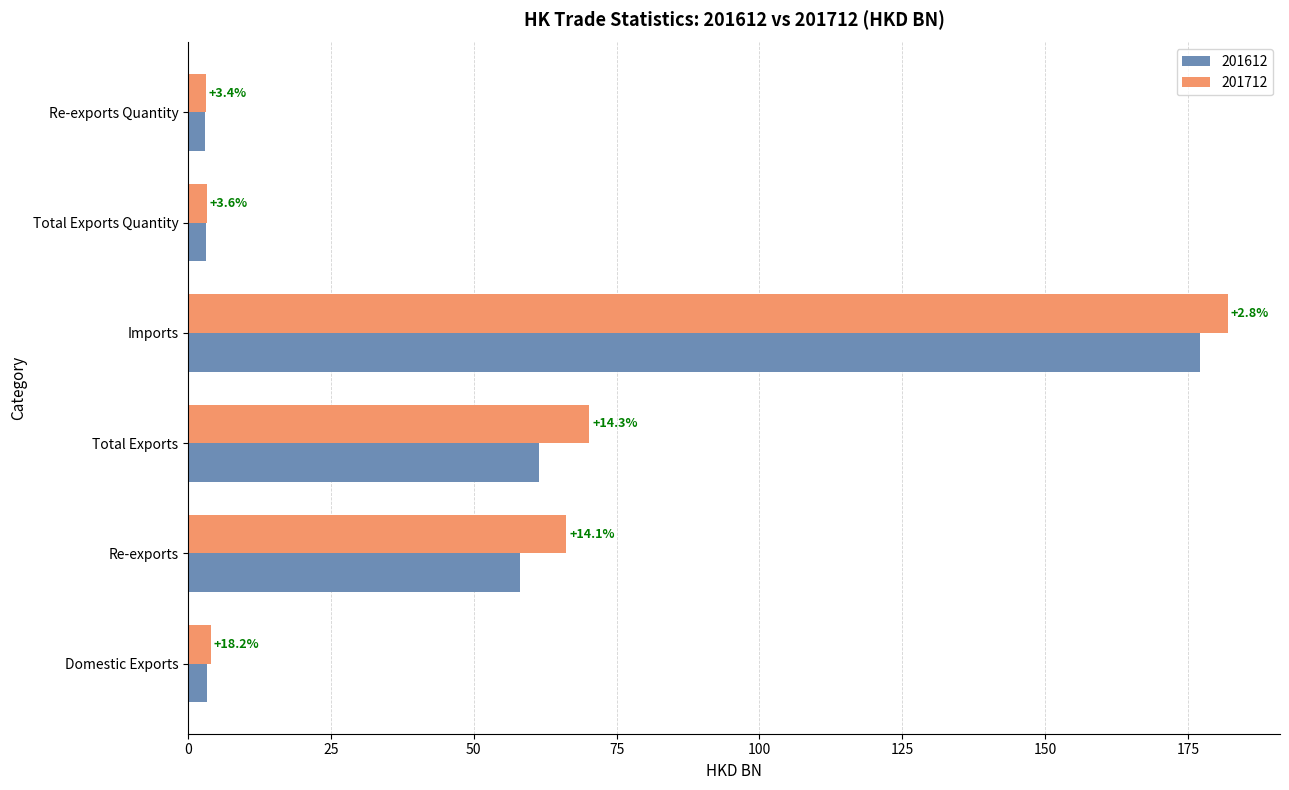

What are all the series names shown in the legend?

201612, 201712